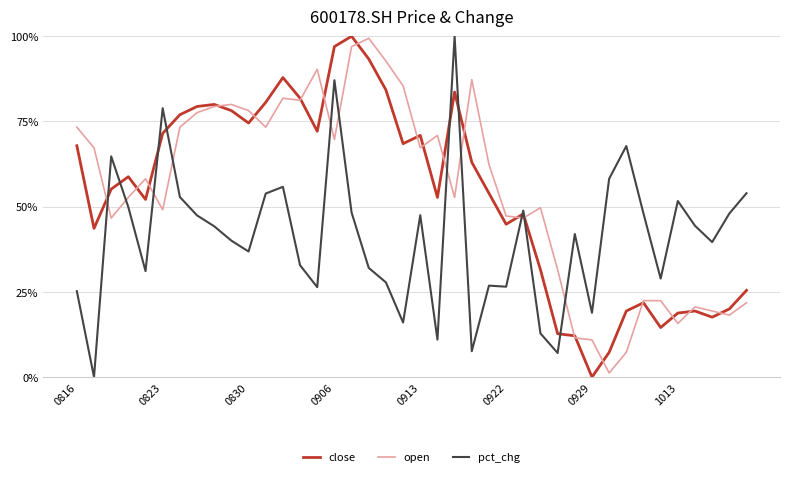

After their last crossing, which series has the higher values: open or pct_chg?

pct_chg